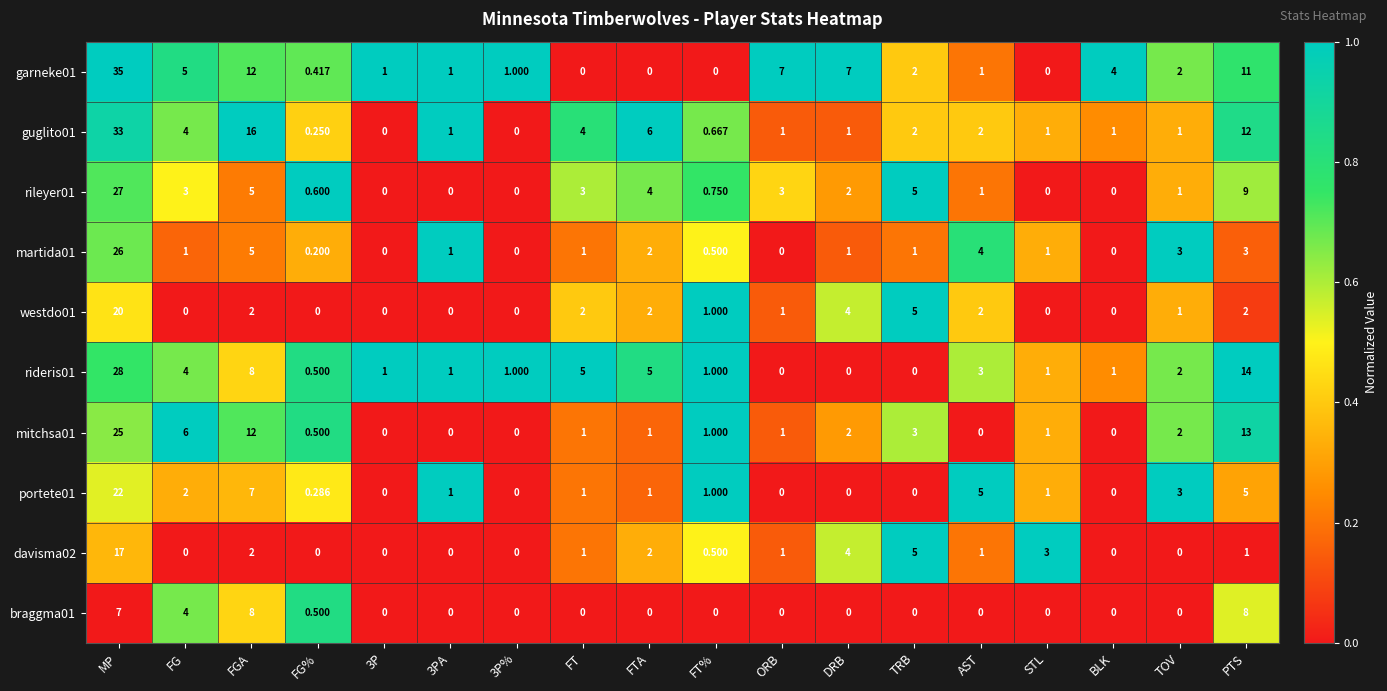

Which series has the largest range (max minus min)?

garneke01